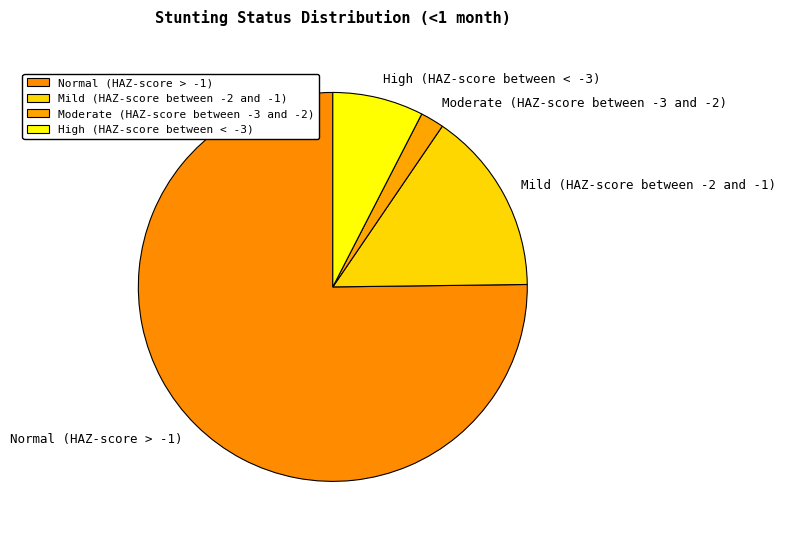

How many slices are in this pie chart?

4